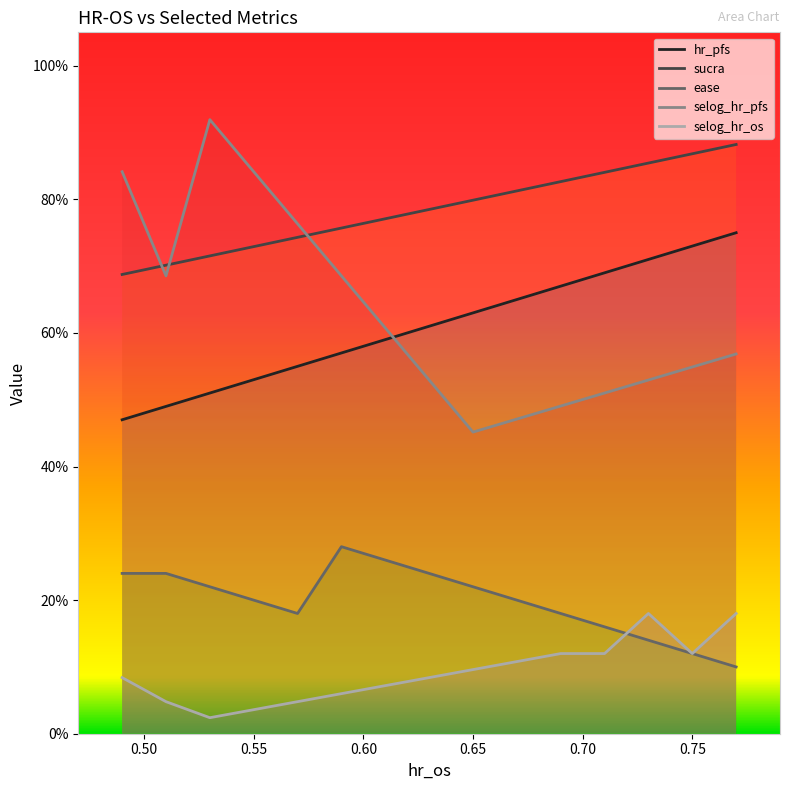

Which category has the highest value across all series?

0.53